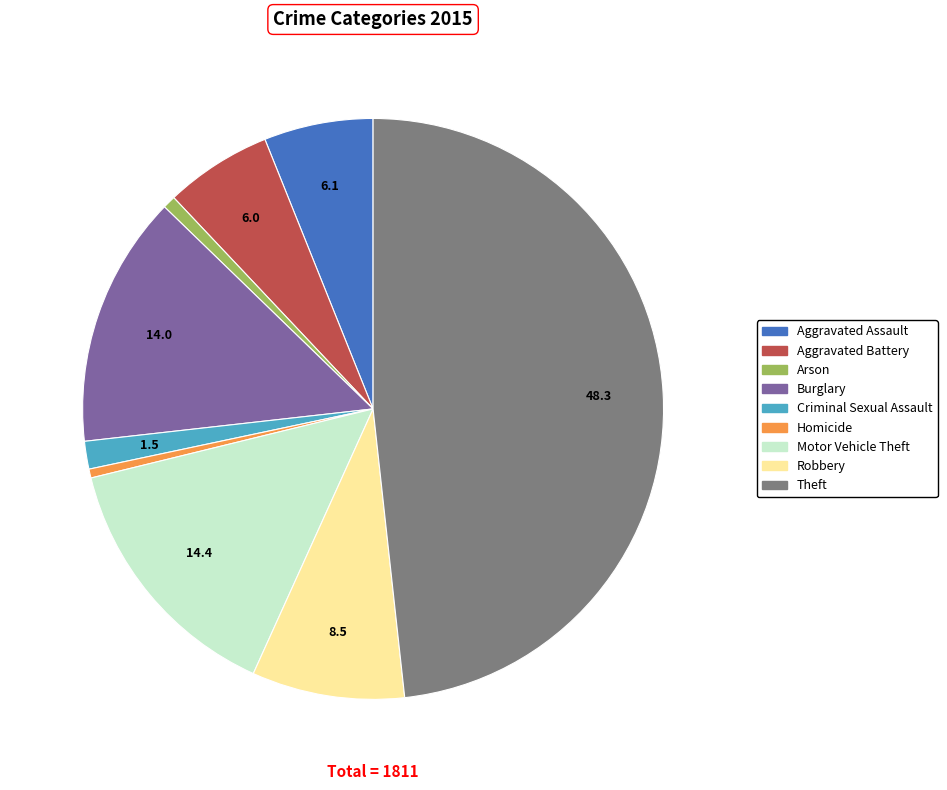

True or false: Robbery accounts for 9% of the total.

True